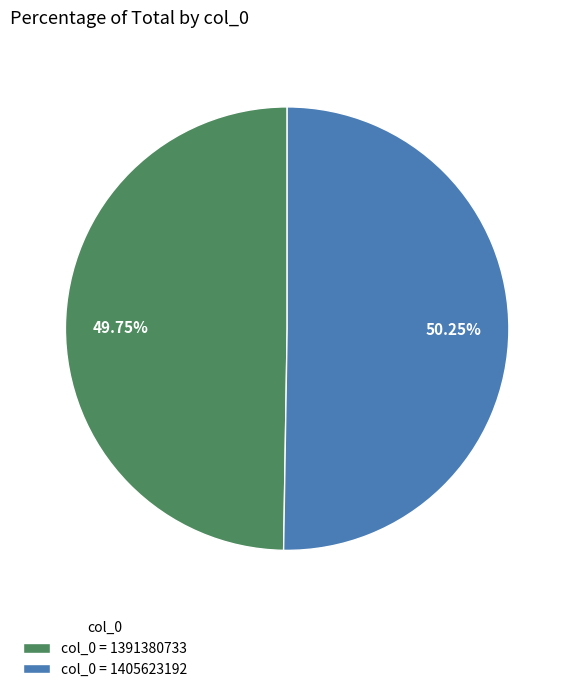

Combined, do col_0 = 1405623192 and col_0 = 1391380733 account for over 50%?

Yes